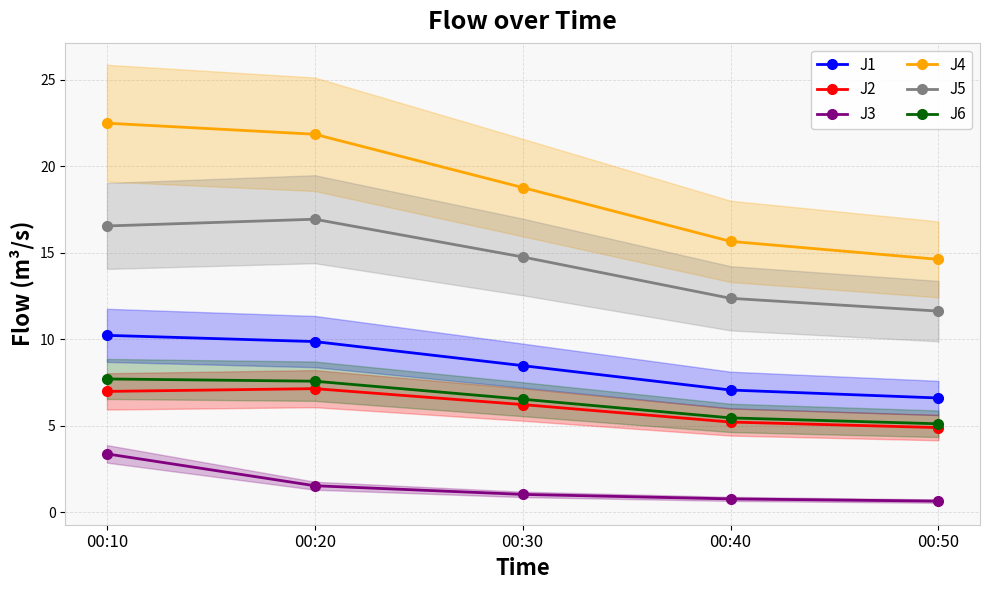

How many lines are shown in the chart?

6